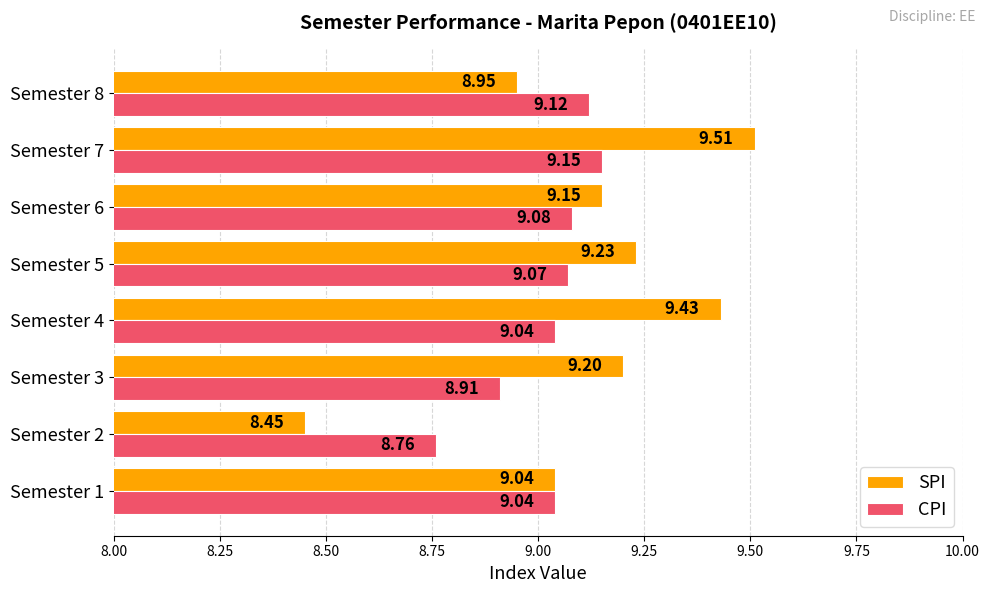

What is the sum of all SPI values?

73.0